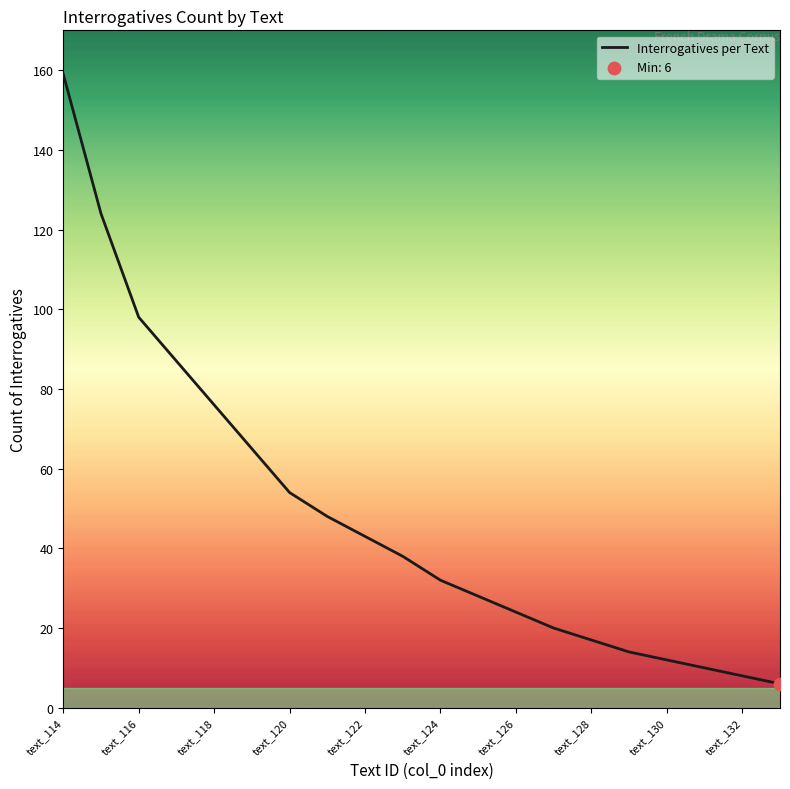

What is the difference between the maximum and minimum values?

153